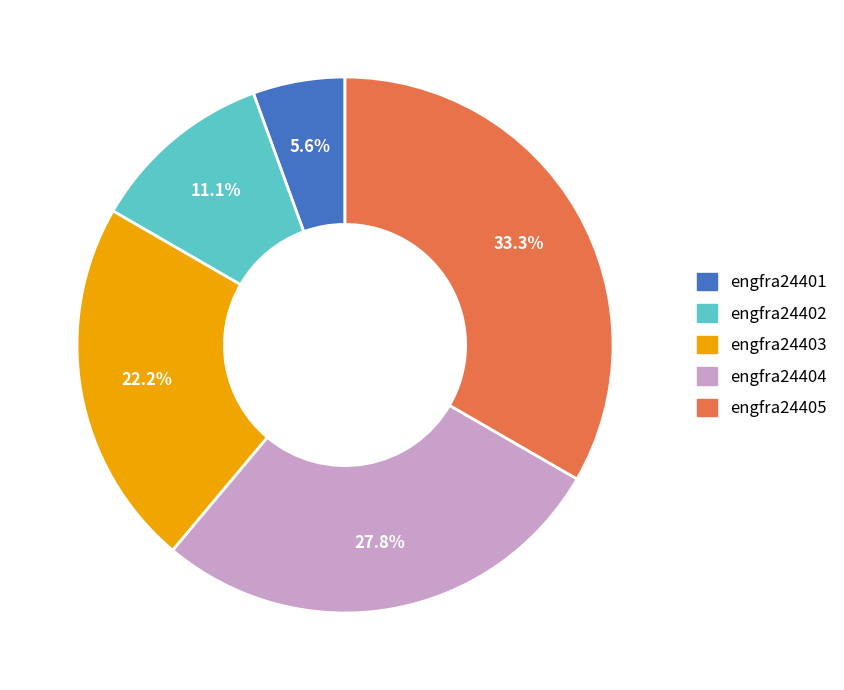

To the nearest percent, what is the average slice percentage?

20%